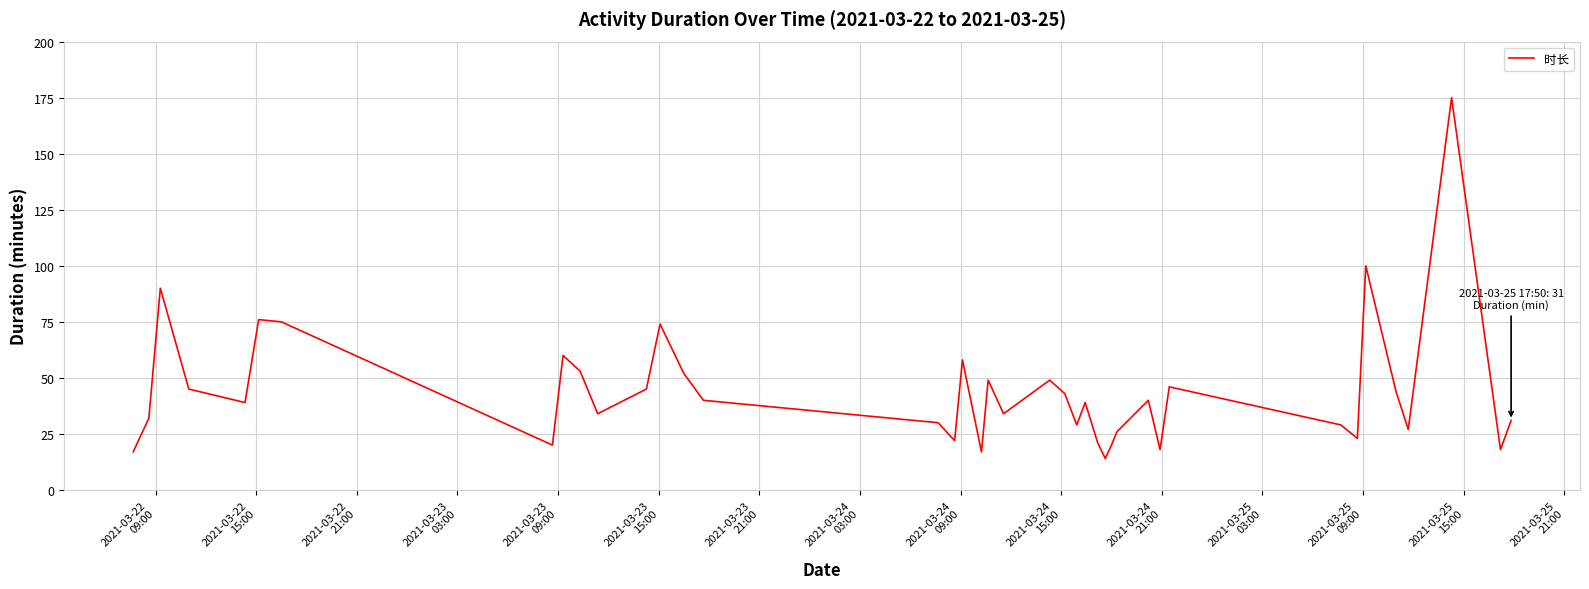

How many series are shown in this chart?

1